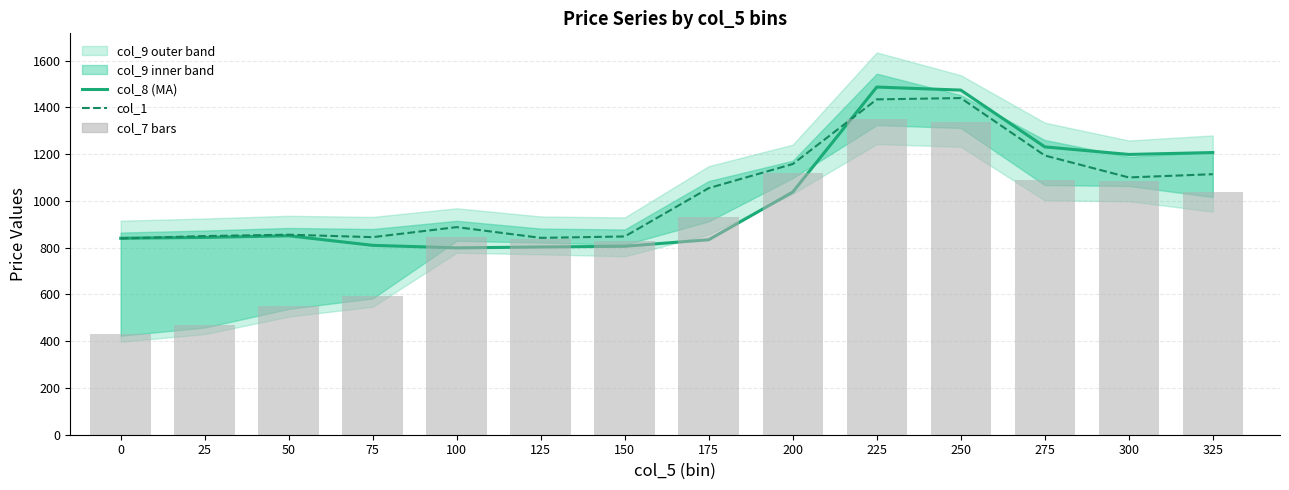

What is the sum of the col_7 bars values at 250 and 300?

2424.3